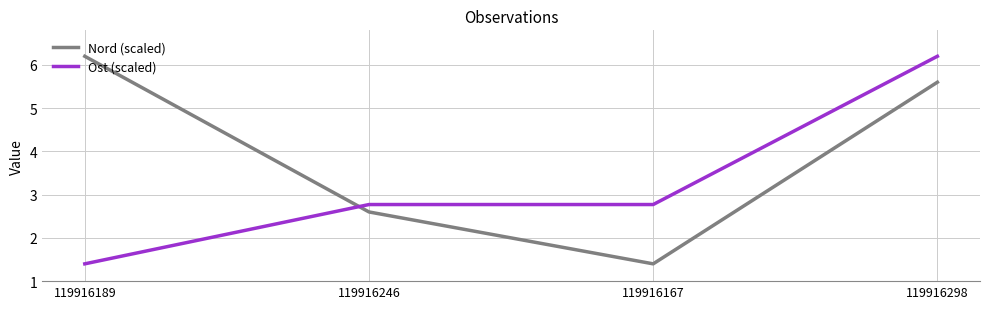

Is this an area chart (filled region under the line)?

No